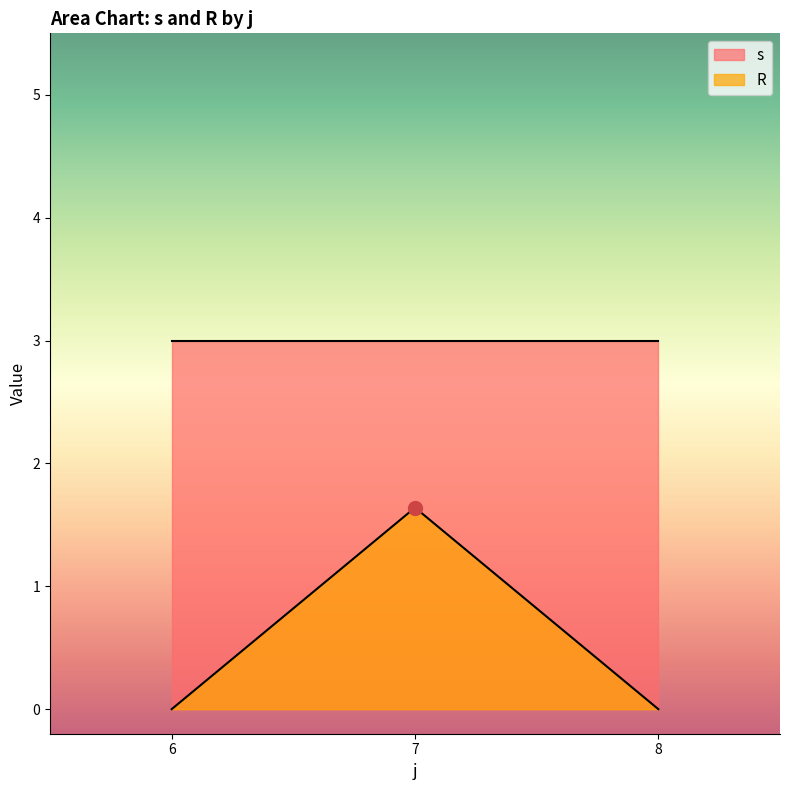

True or false: R has a value of 1.1 at 7.

False